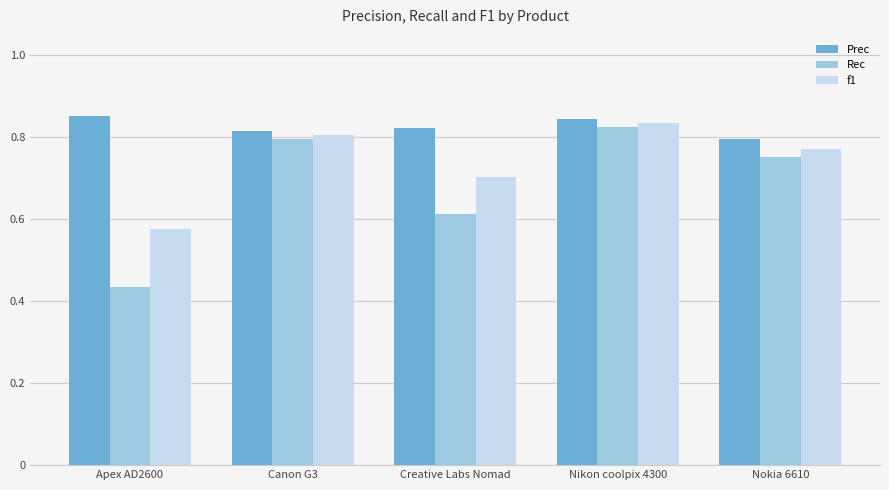

What is the sum of the Rec values at Apex AD2600 and Creative Labs Nomad?

1.0